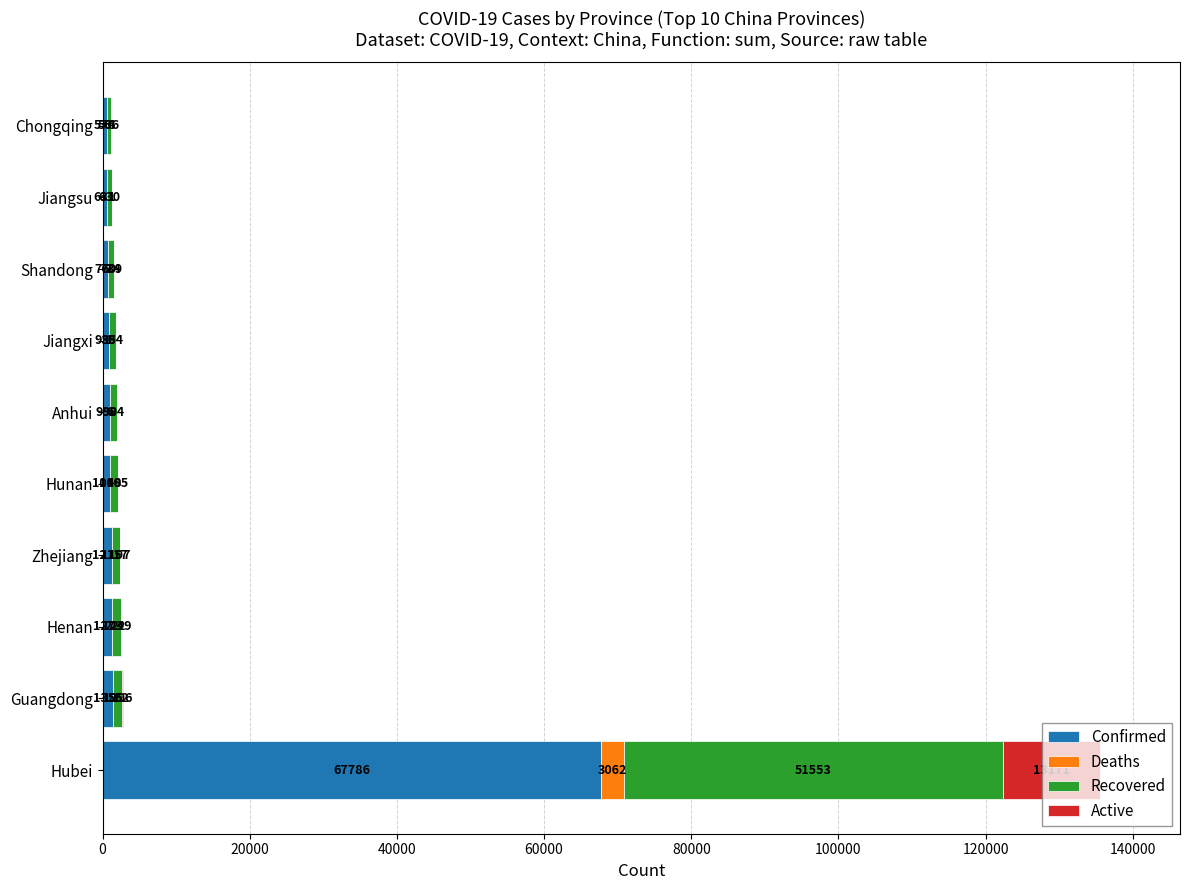

What is the total value across all series at Henan?

2546